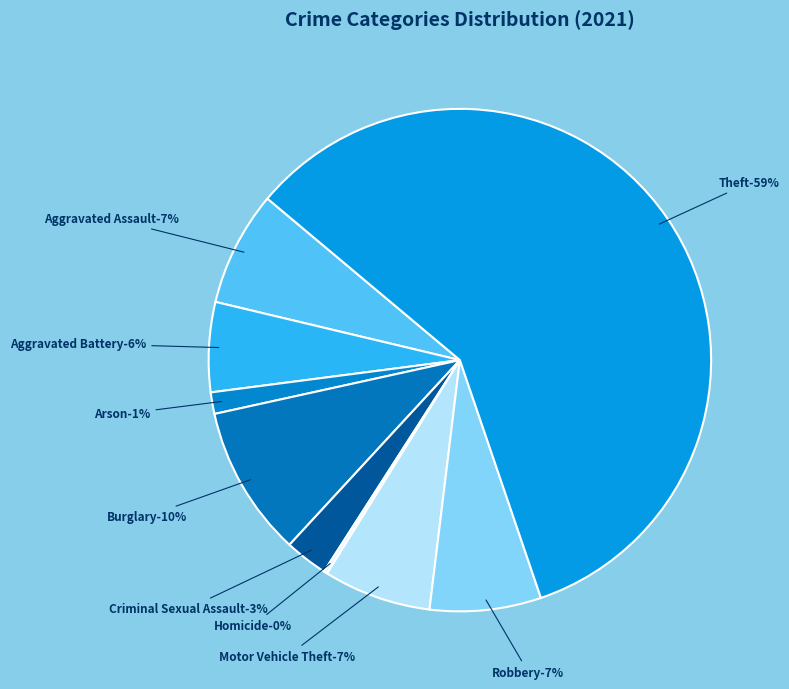

How many slices are in this pie chart?

9